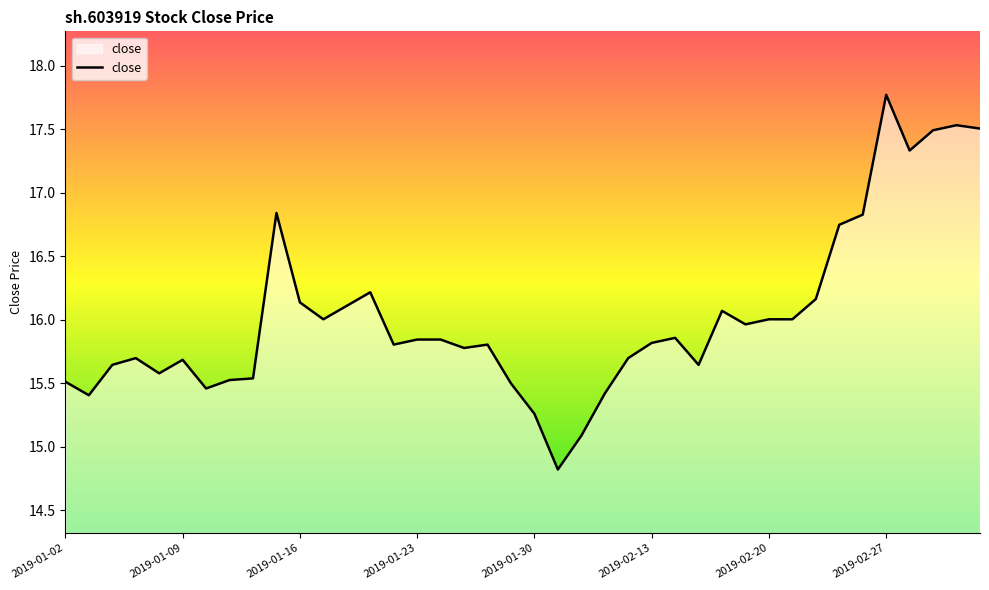

What is the difference between the maximum and minimum values?

3.0